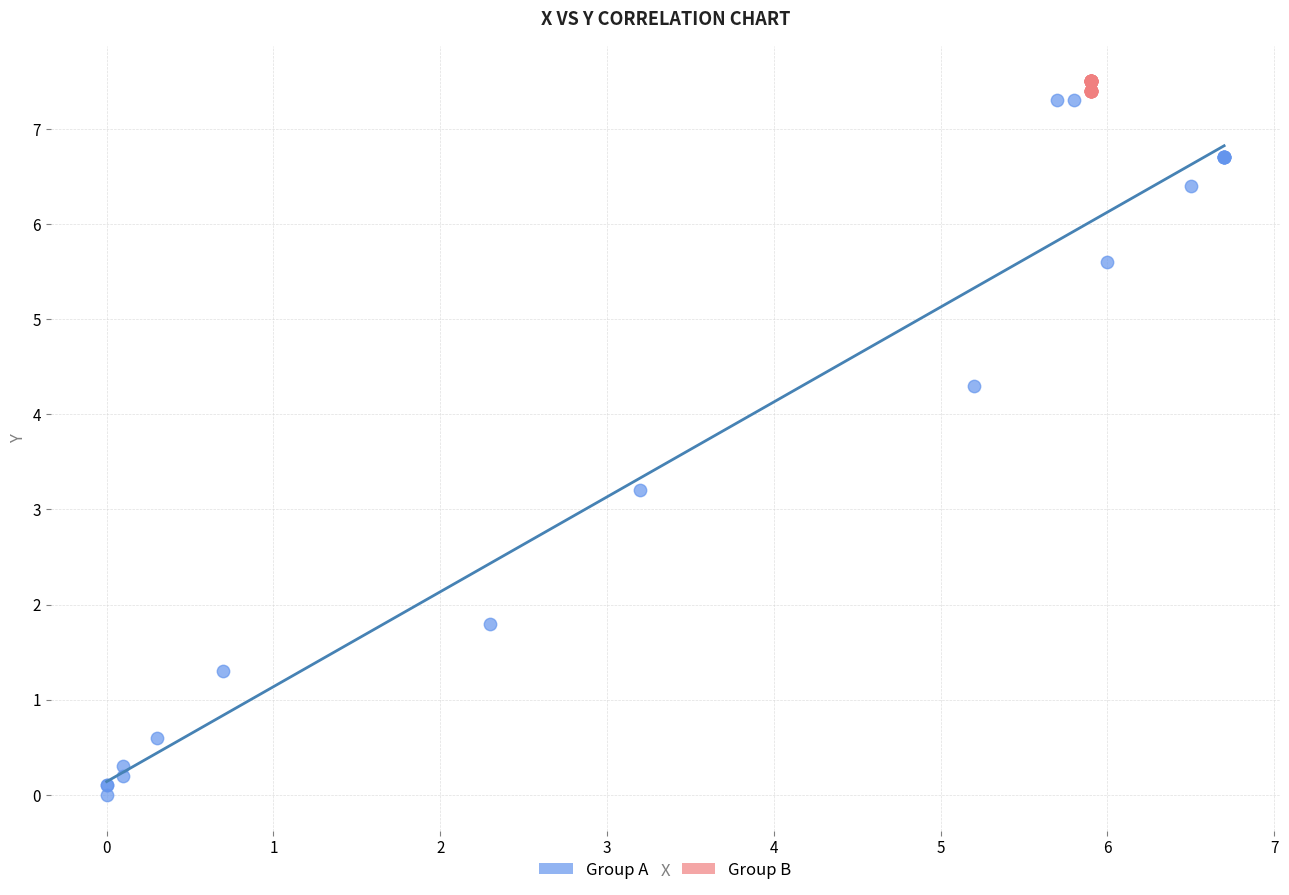

Which series reaches the minimum Y coordinate?

Group A